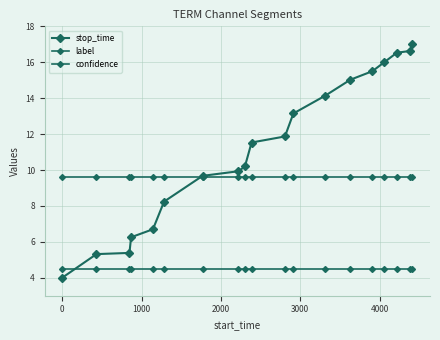

Does the chart have visible grid lines?

Yes